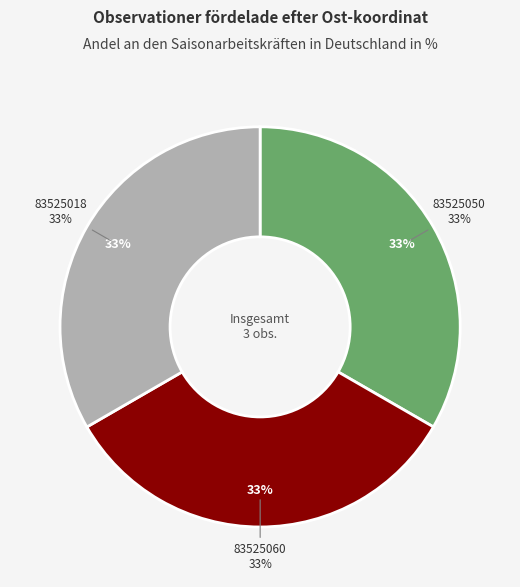

To the nearest percent, what percentage of the pie is 83525050?

33%